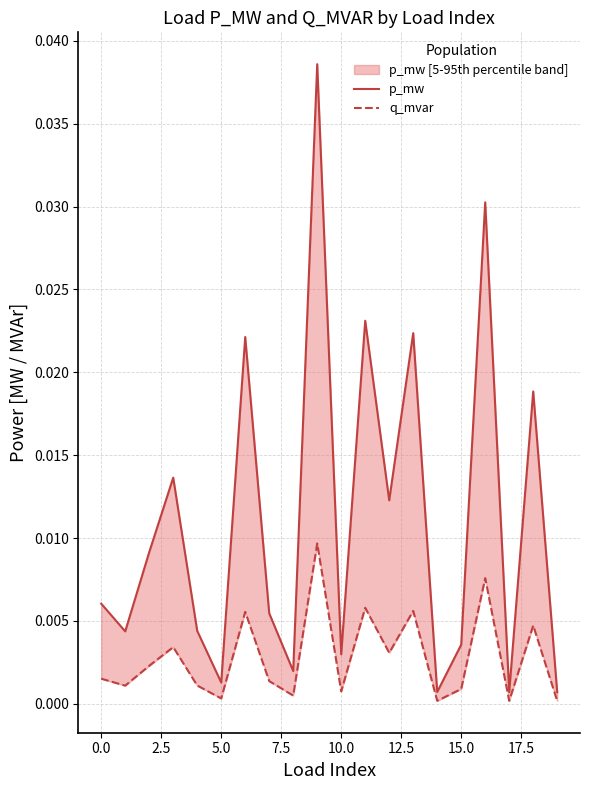

What are all the series names shown in the legend?

p_mw, q_mvar